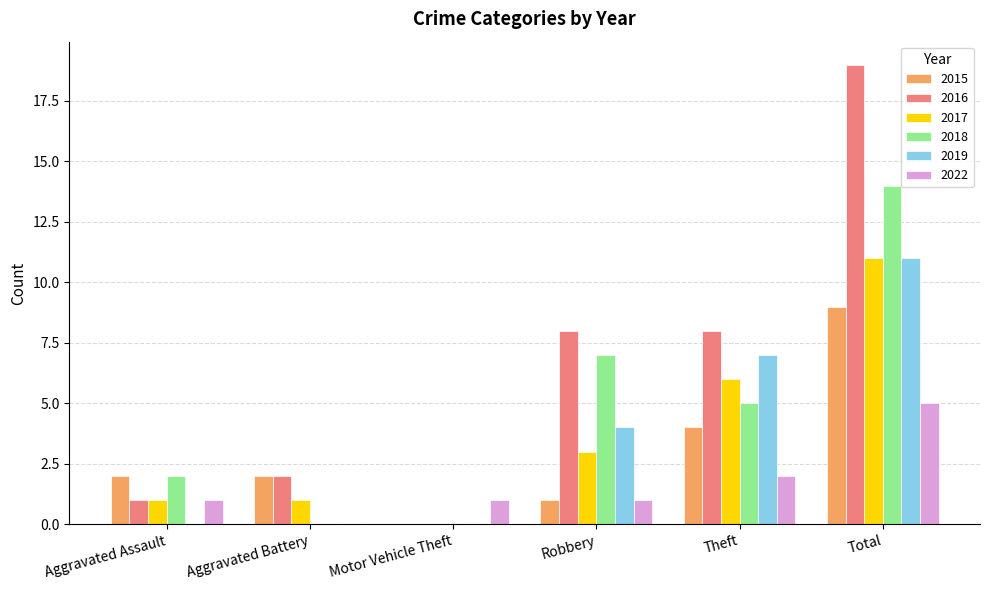

Read the 2015 value at Total.

9